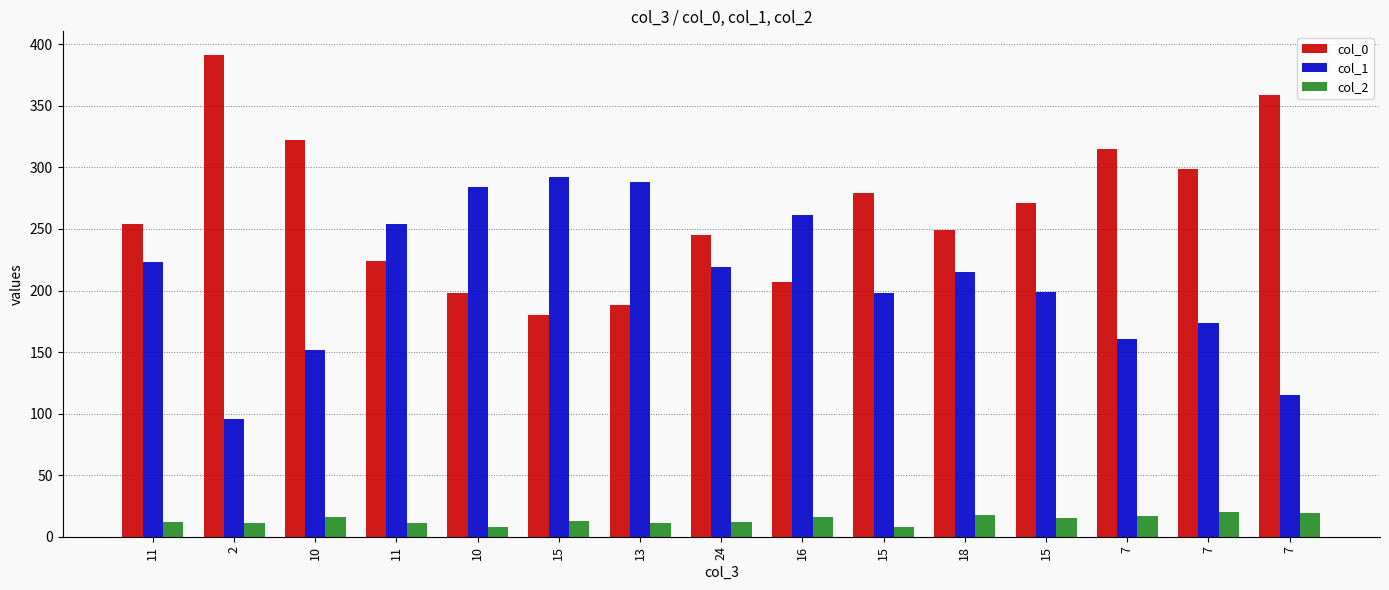

True or false: col_1 has a value of 174 at 7.

True